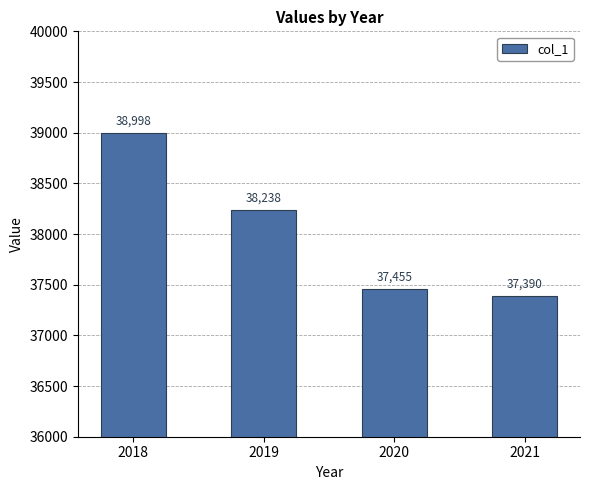

Is it true that the value at 2021 is 57029?

False